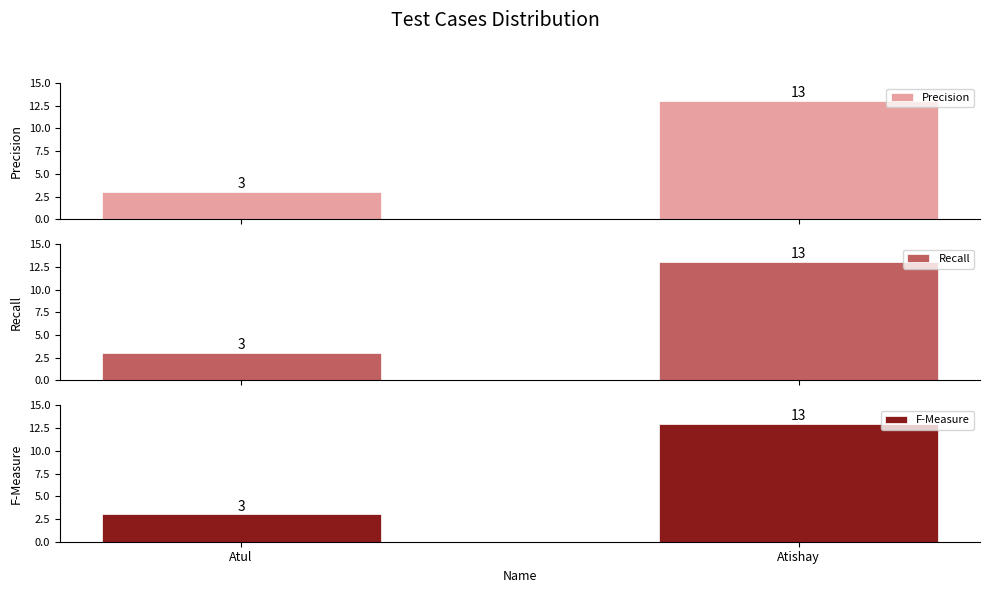

What is the difference between the maximum and minimum values in the F-Measure series?

10